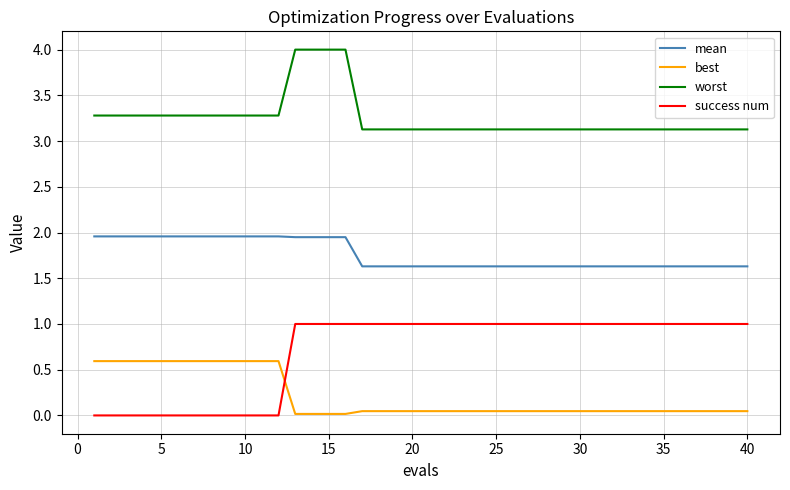

How many lines are shown in the chart?

4